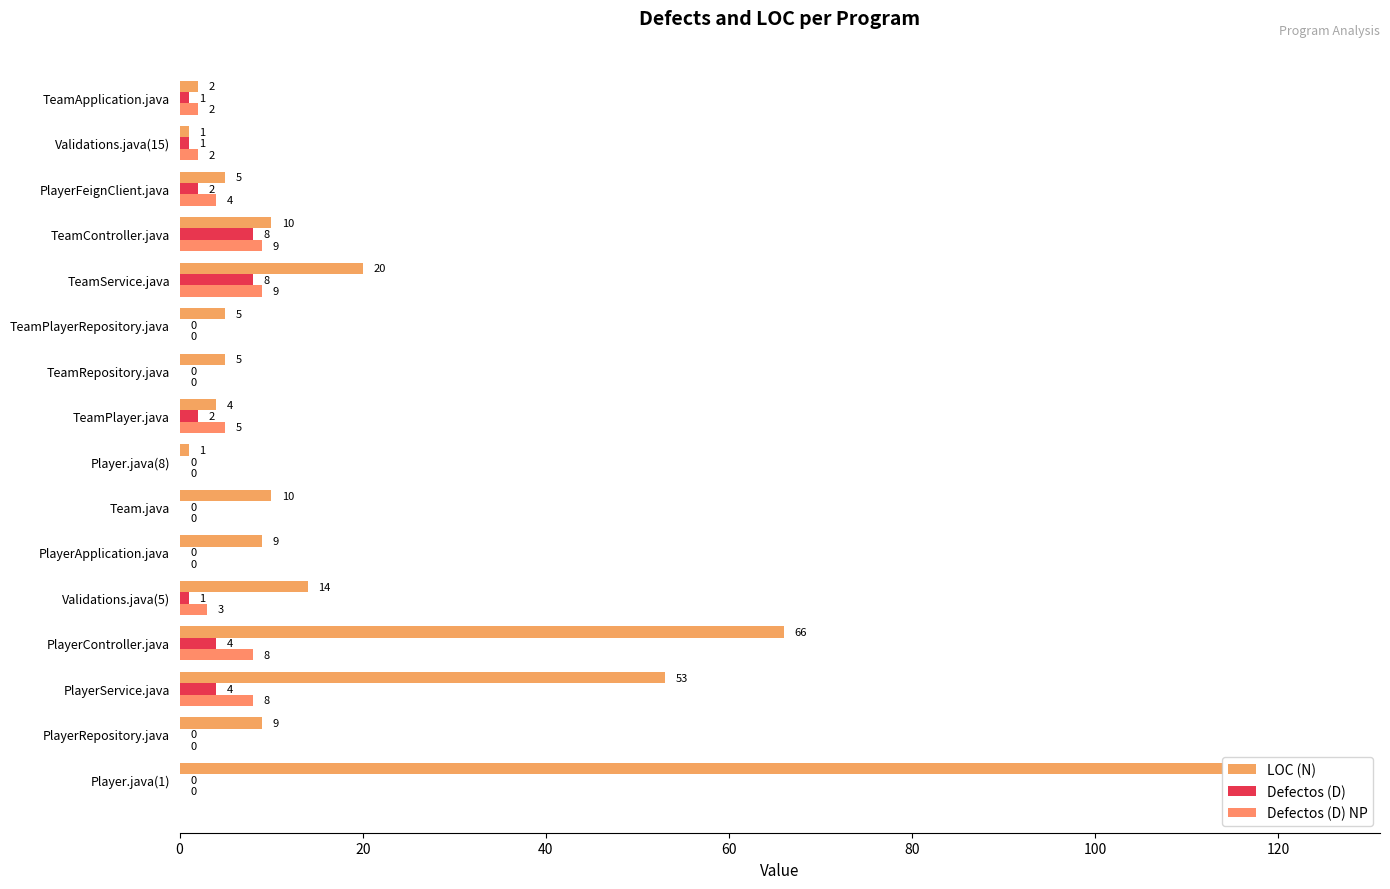

How many categories are shown in the chart?

16